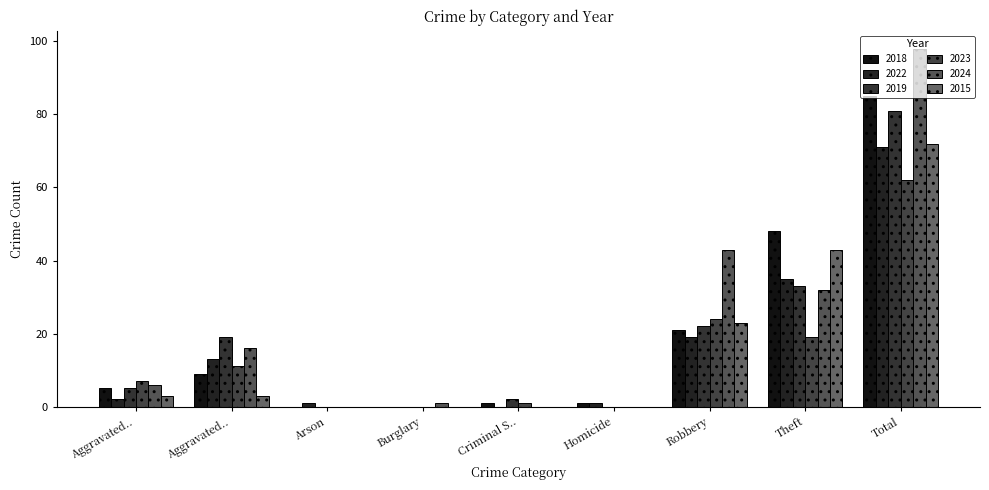

At which category does the chart reach its minimum across all series?

Arson